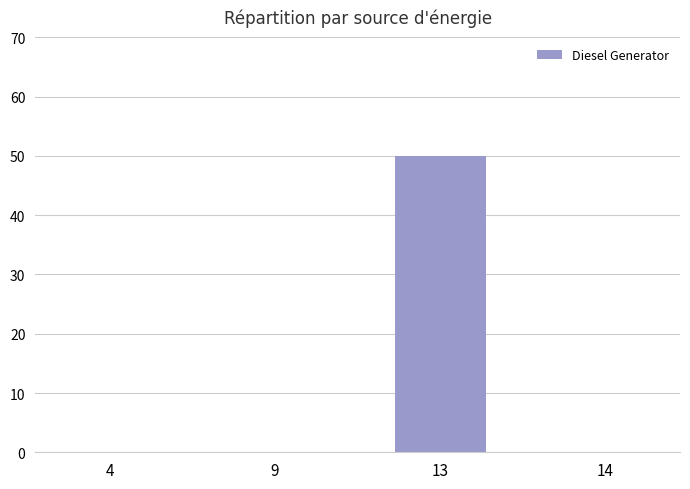

What is the sum of the values at 9 and 13?

50